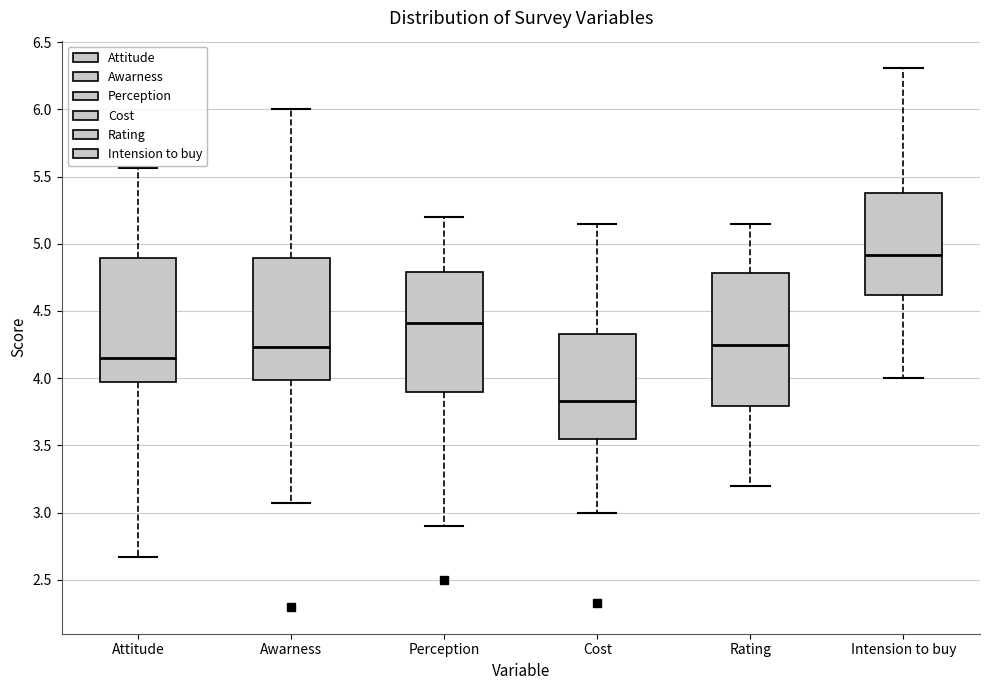

Reading left to right, transcribe this box plot: for each box, give where its median line is, the range the box spans, and where its two whiskers end, as read against the y-axis. The values are not printed on the chart, so give them approximately, as read against the axis.

Attitude: median 4.15, box 3.95 to 4.90, whiskers 2.65 to 5.55
Awarness: median 4.25, box 4.00 to 4.90, whiskers 3.05 to 6.00
Perception: median 4.40, box 3.90 to 4.80, whiskers 2.90 to 5.20
Cost: median 3.85, box 3.55 to 4.35, whiskers 3.00 to 5.15
Rating: median 4.25, box 3.80 to 4.80, whiskers 3.20 to 5.15
Intension to buy: median 4.90, box 4.60 to 5.40, whiskers 4.00 to 6.30